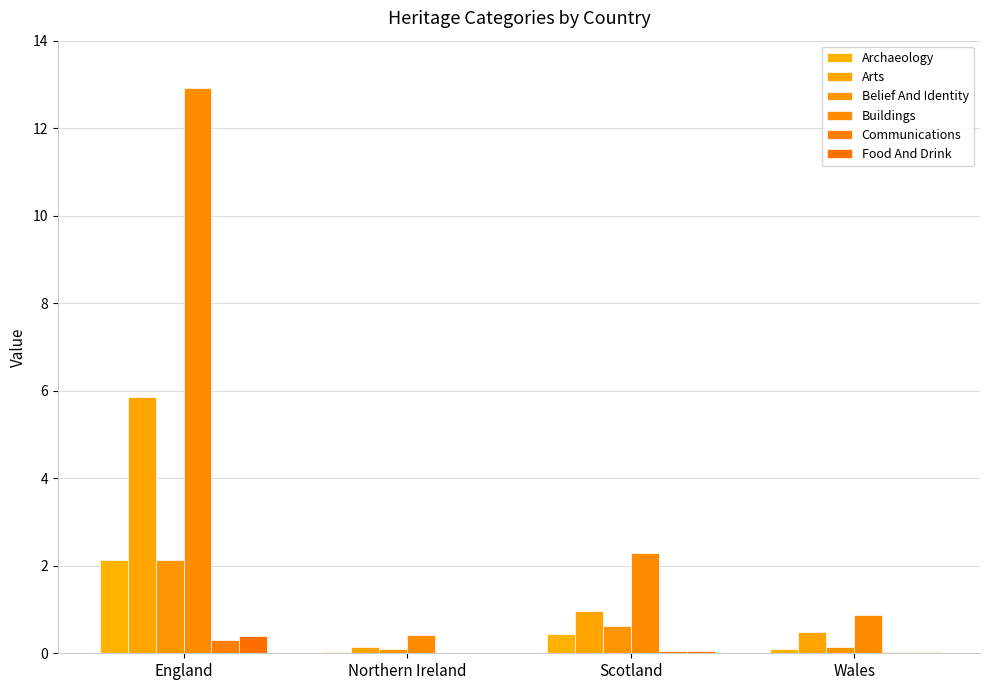

Which series changed the most between Northern Ireland and Wales?

Buildings